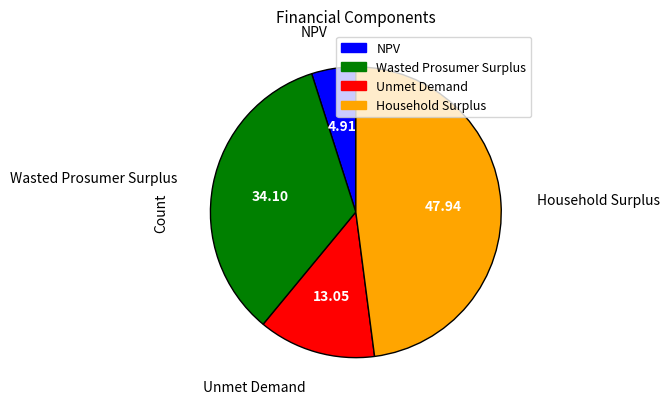

Between Household Surplus and NPV, which is larger?

Household Surplus